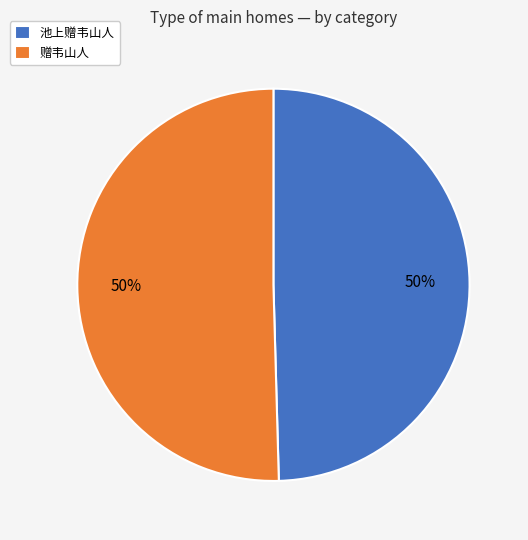

What percentage is the 池上赠韦山人 slice, to the nearest percent?

50%